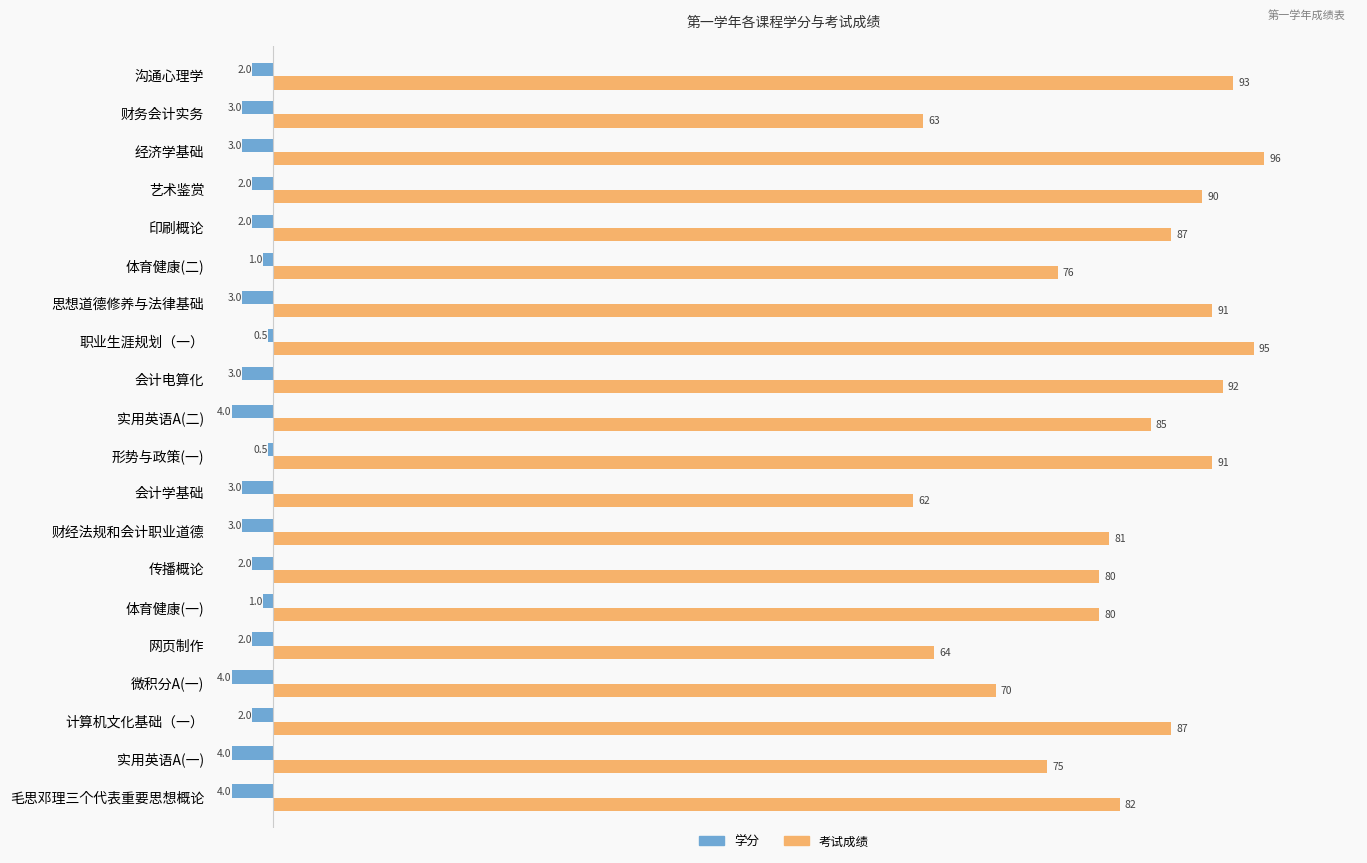

What is the difference between the maximum and minimum values in the 学分 series?

3.5